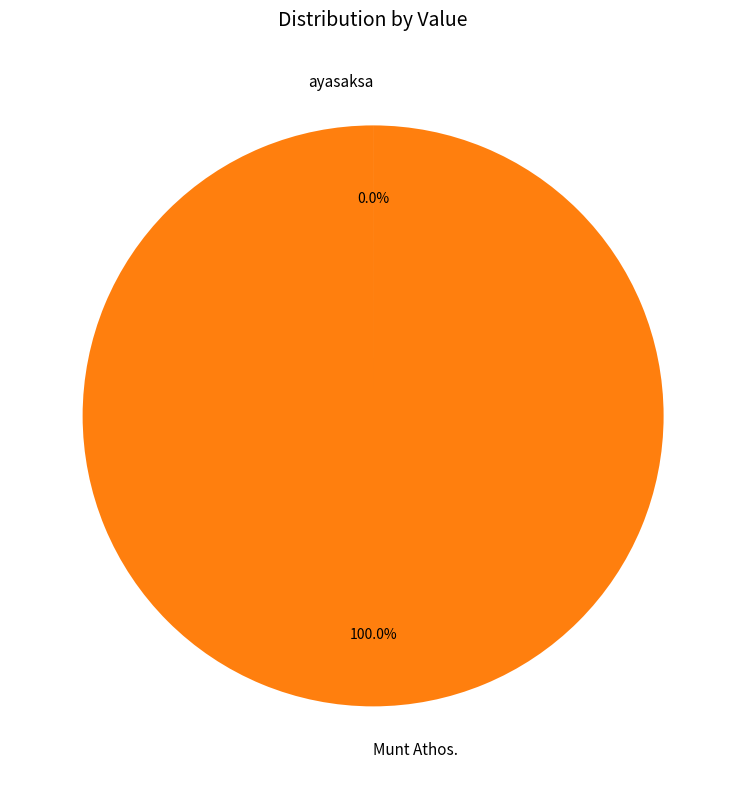

To the nearest percent, what is the average slice percentage?

50%